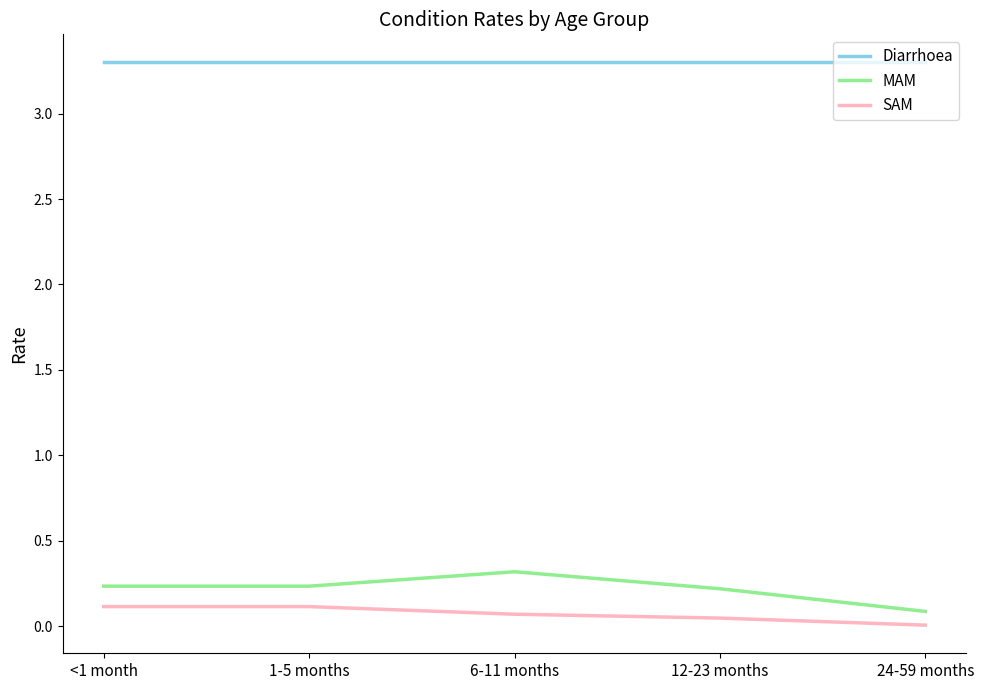

At 12-23 months, list the series in order from smallest to largest.

SAM, MAM, Diarrhoea